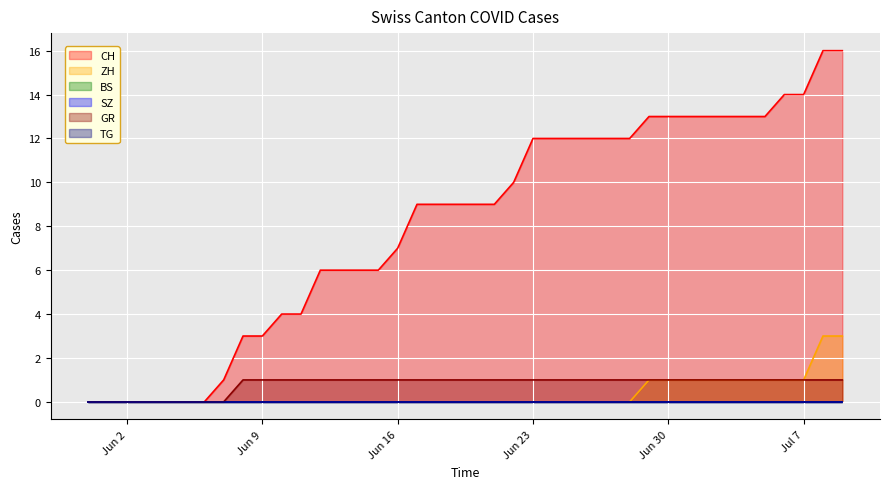

What is the label of the 32nd point from the left?

2020-07-01